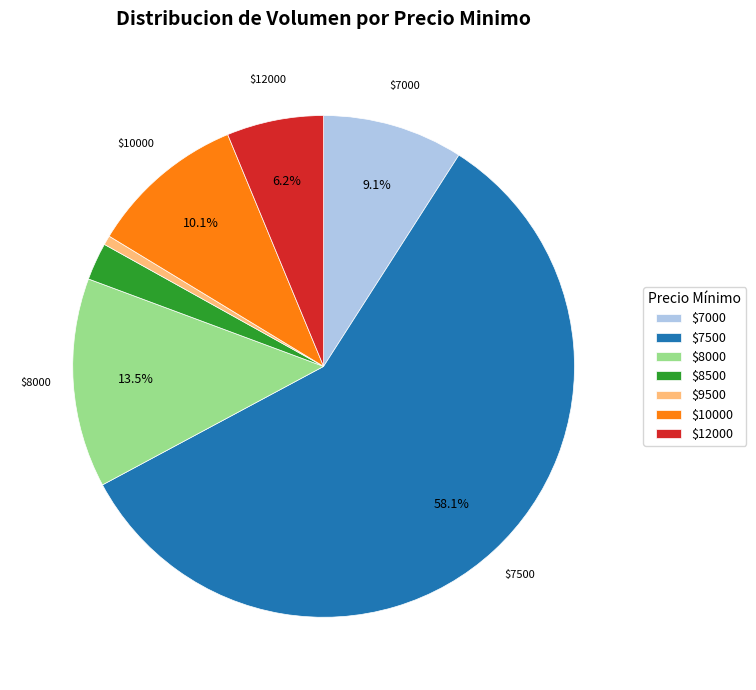

Which slice represents more than half of the pie?

$7500